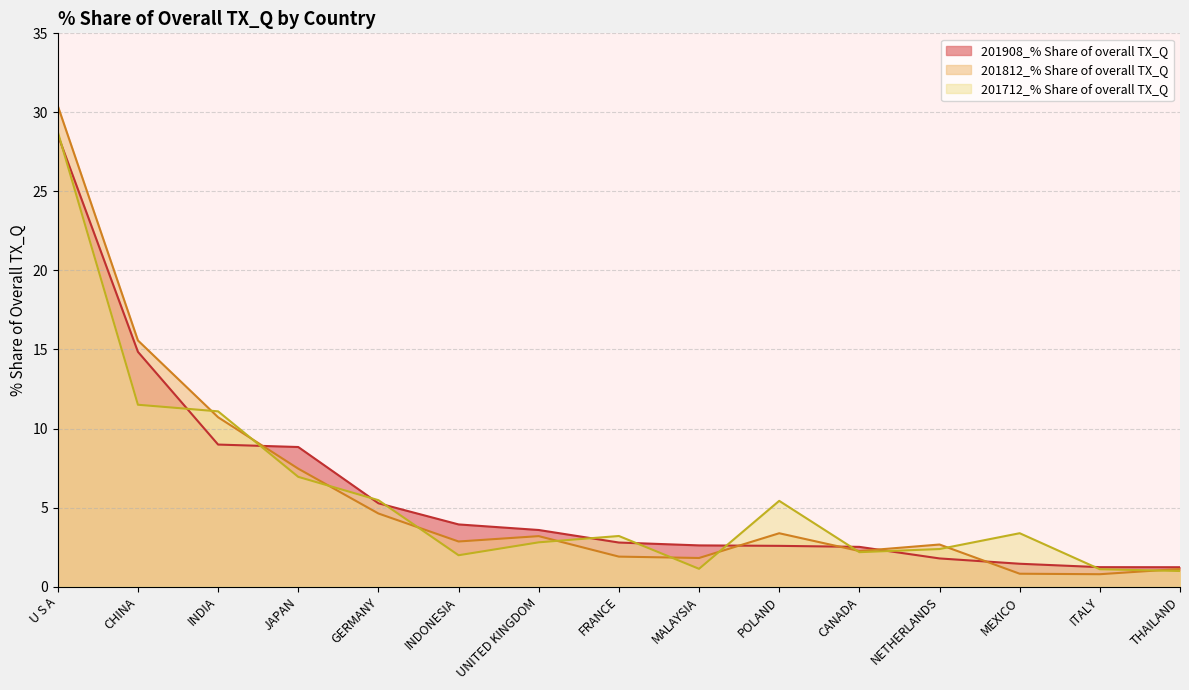

Is the value of 201908_% Share of overall TX_Q at THAILAND greater than the value of 201712_% Share of overall TX_Q at INDONESIA?

No